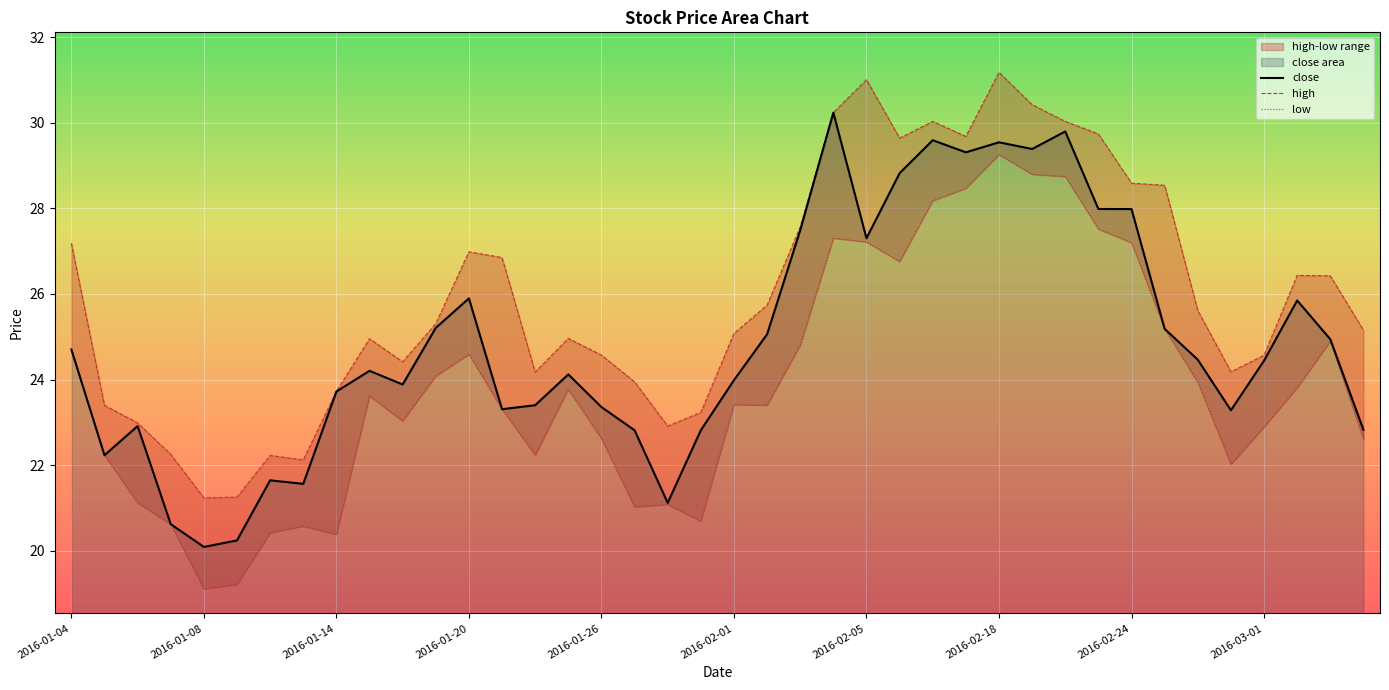

True or false: low and high cross at least once.

False